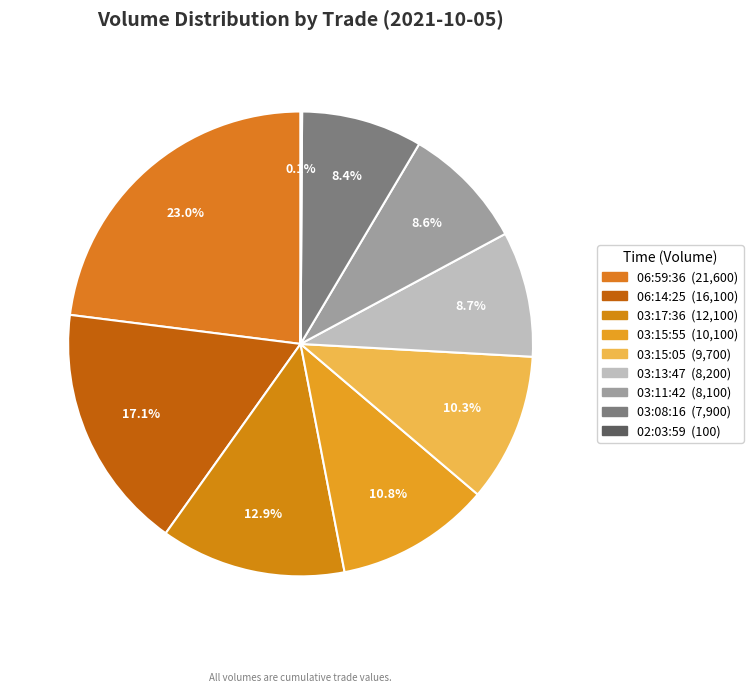

How many segments does this pie chart have?

9